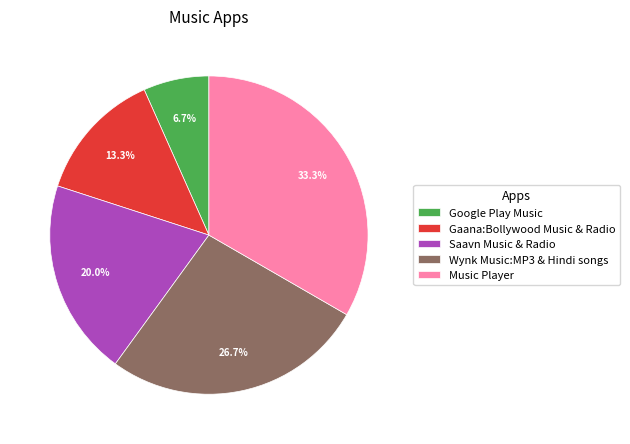

Rank the categories by value from highest to lowest.

Music Player, Wynk Music:MP3 & Hindi songs, Saavn Music & Radio, Gaana:Bollywood Music & Radio, Google Play Music